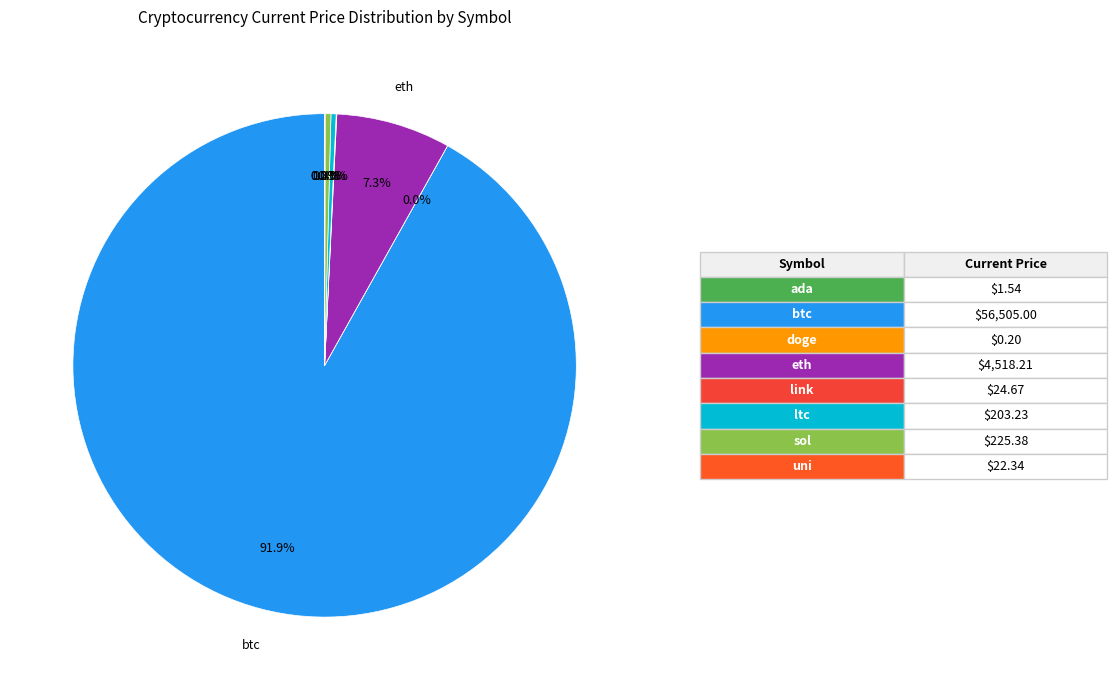

Which category has the smallest portion of the pie?

doge